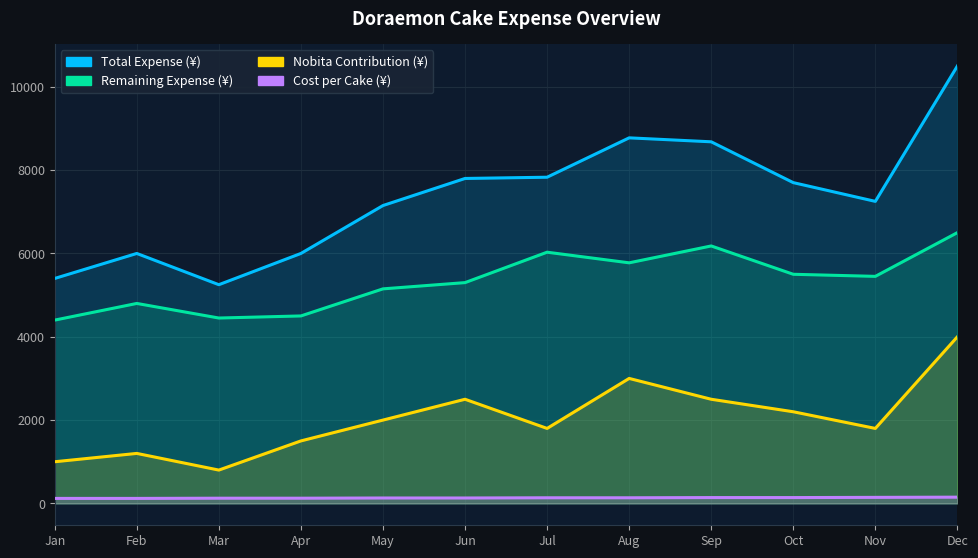

Count the Cost per Cake (¥) values in the range 125 to 140.

8